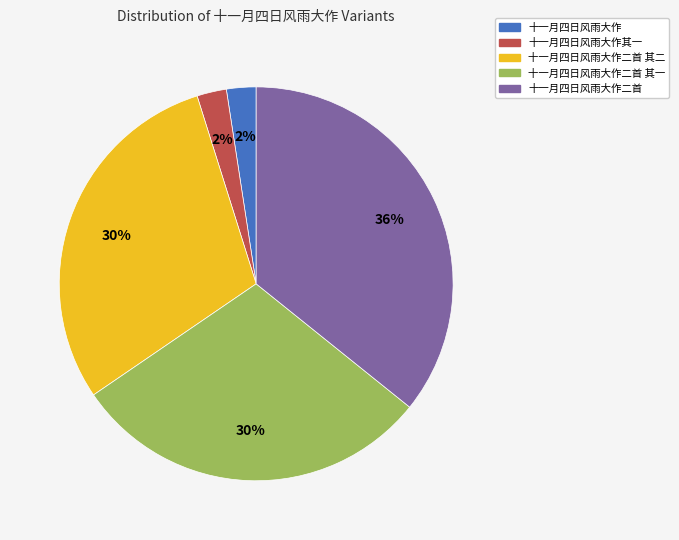

Does 十一月四日风雨大作二首 其二 account for over 50% of the chart?

No